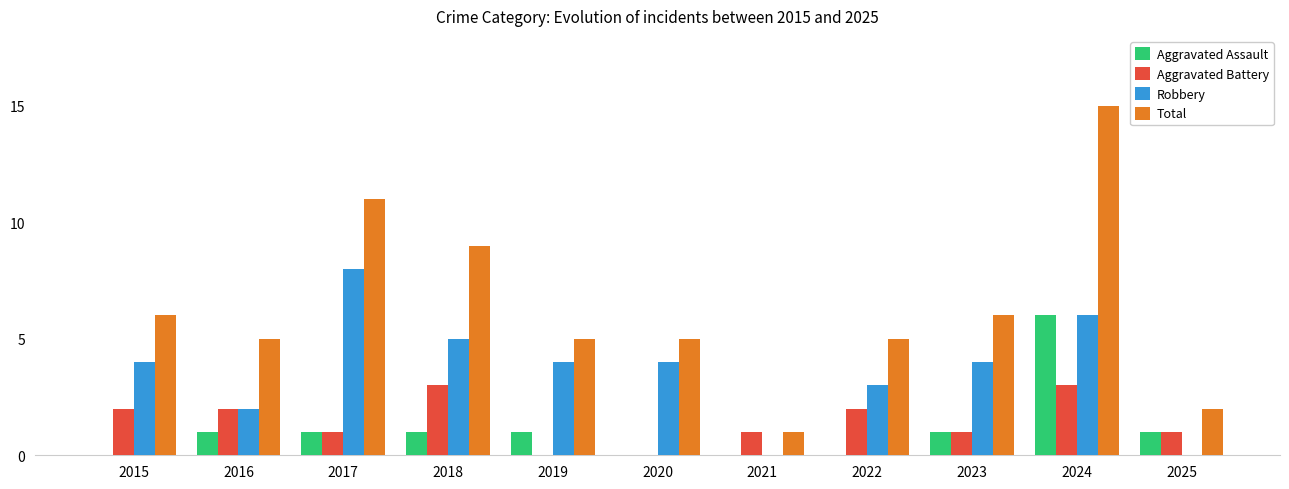

True or false: Robbery has a value of 5 at 2018.

True